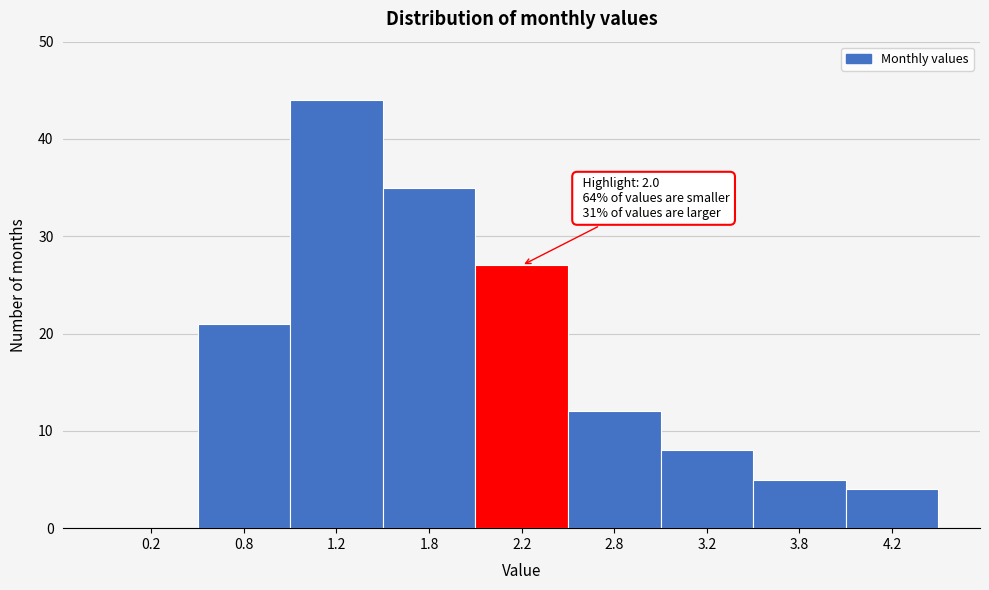

Reading right to left, what are all the values shown in this chart?

4.2=4	3.8=5	3.2=8	2.8=12	2.2=27	1.8=35	1.2=44	0.8=21	0.2=0